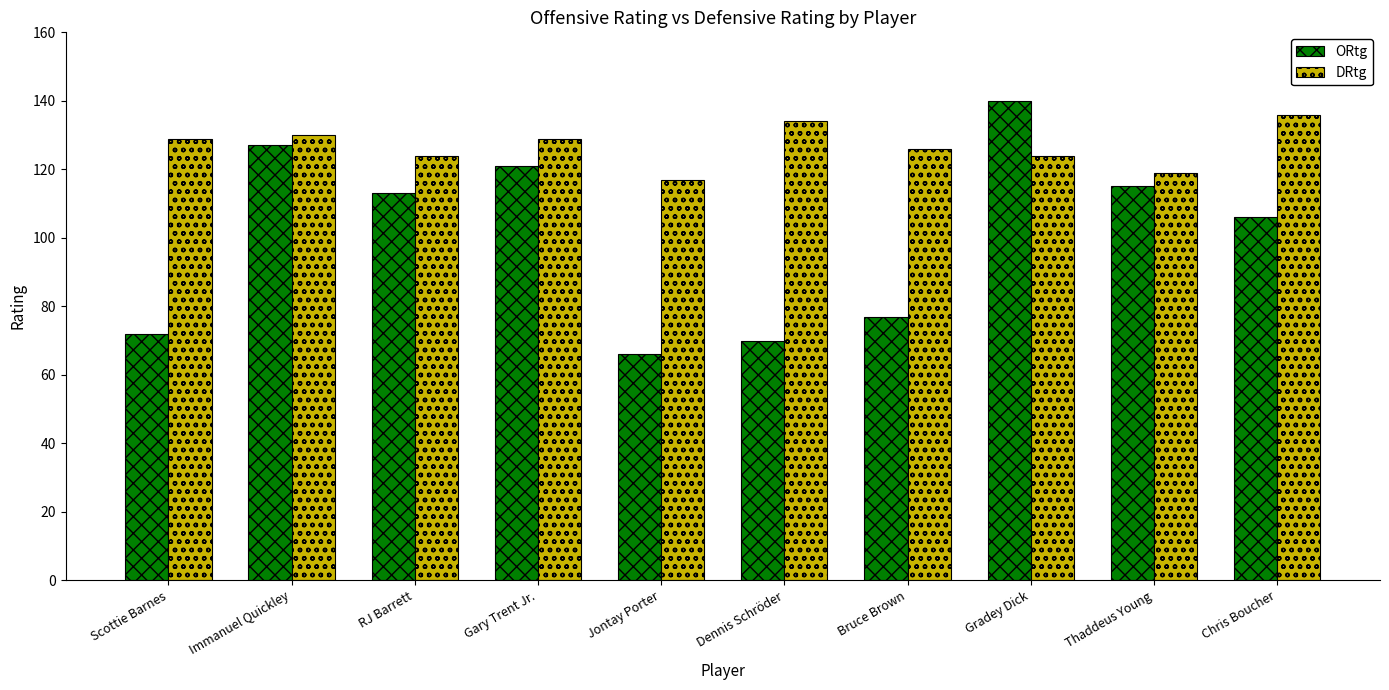

The value of ORtg at Gradey Dick is 140. True or false?

True